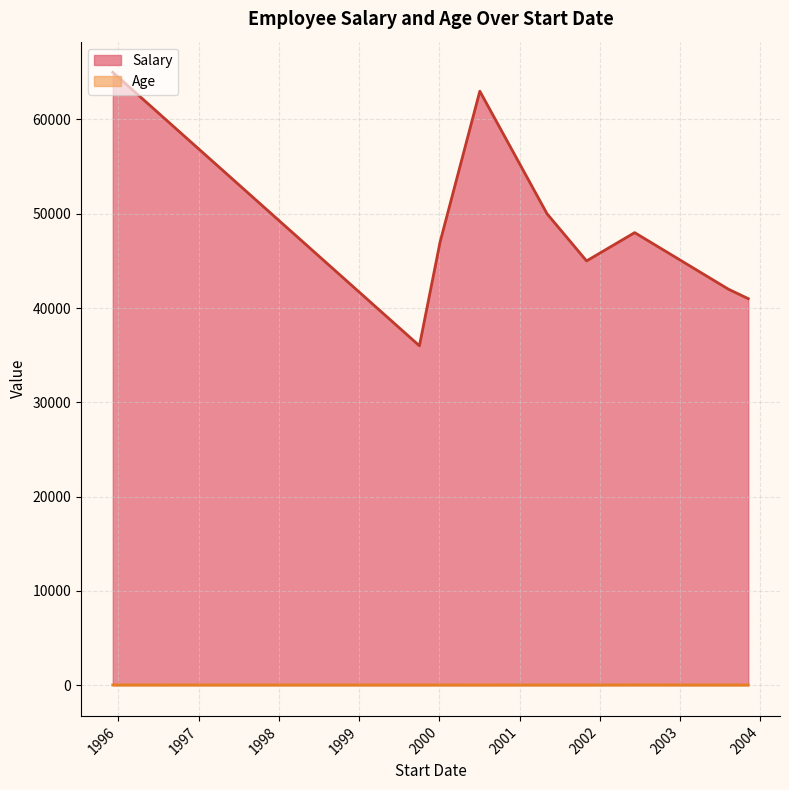

Where is the first local maximum for Age?

1995-12-07